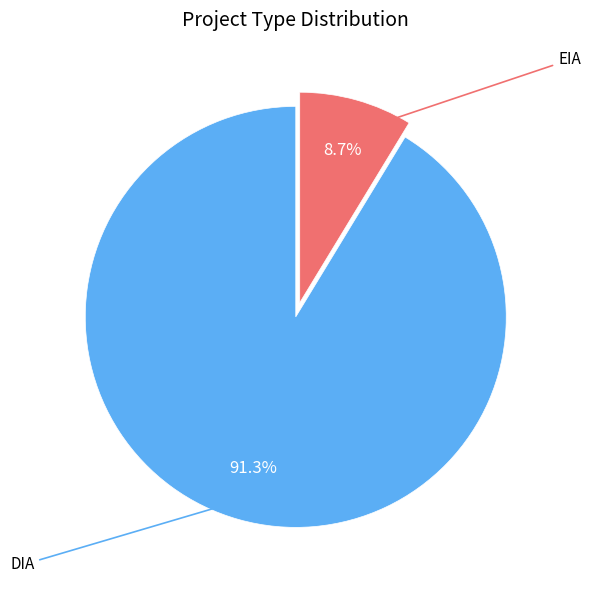

Does any single category account for the majority?

Yes